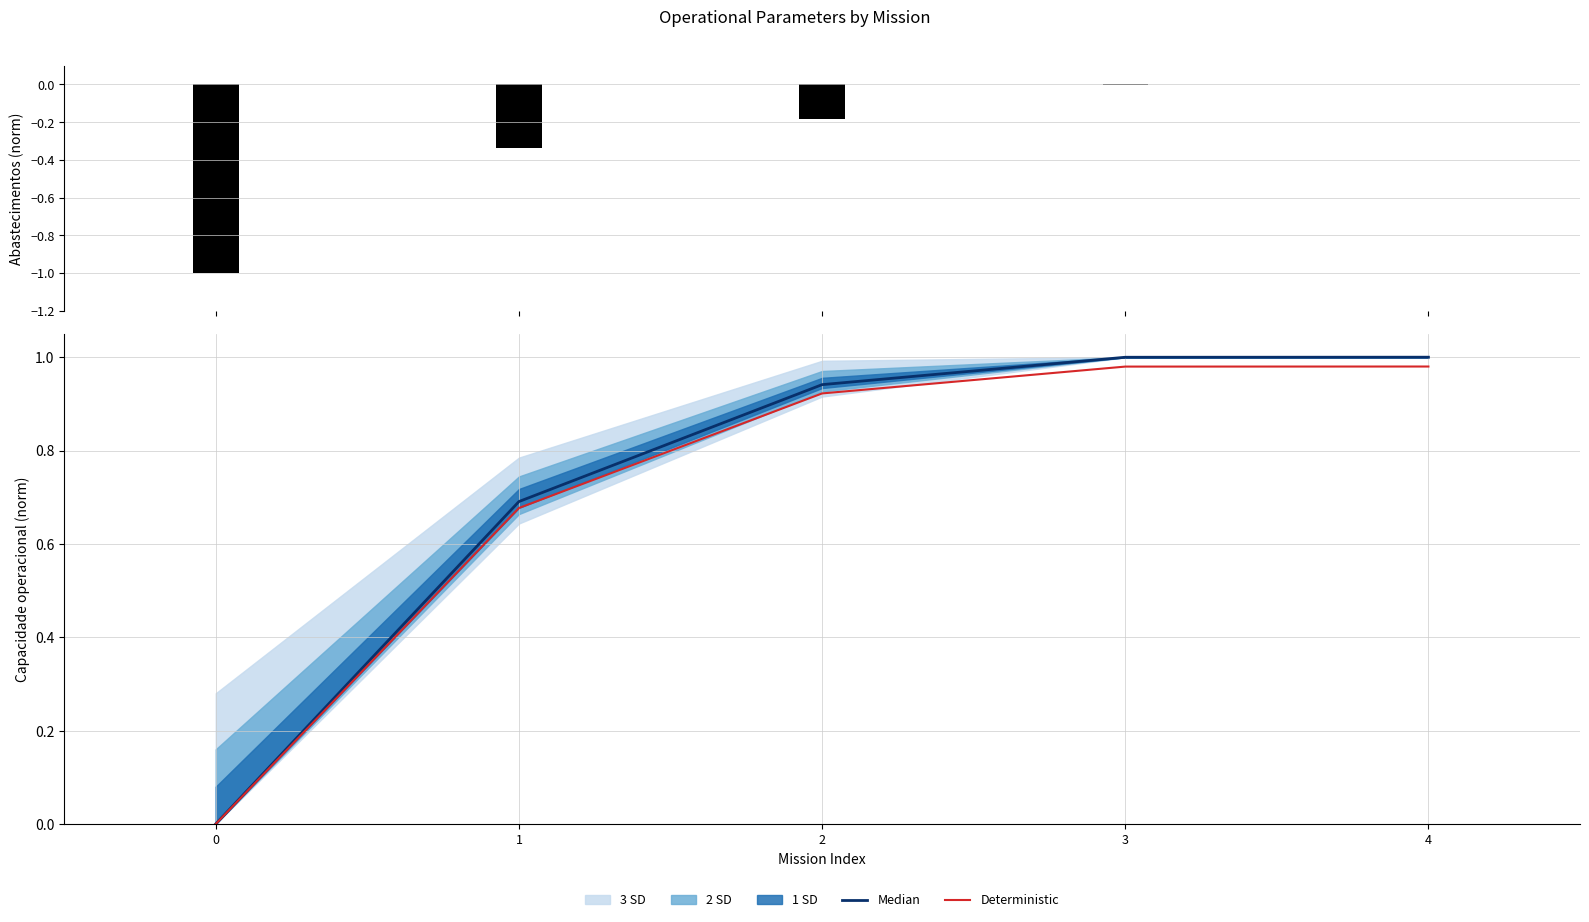

The Abastecimentos series shows -0.0 at 3. True or false?

False